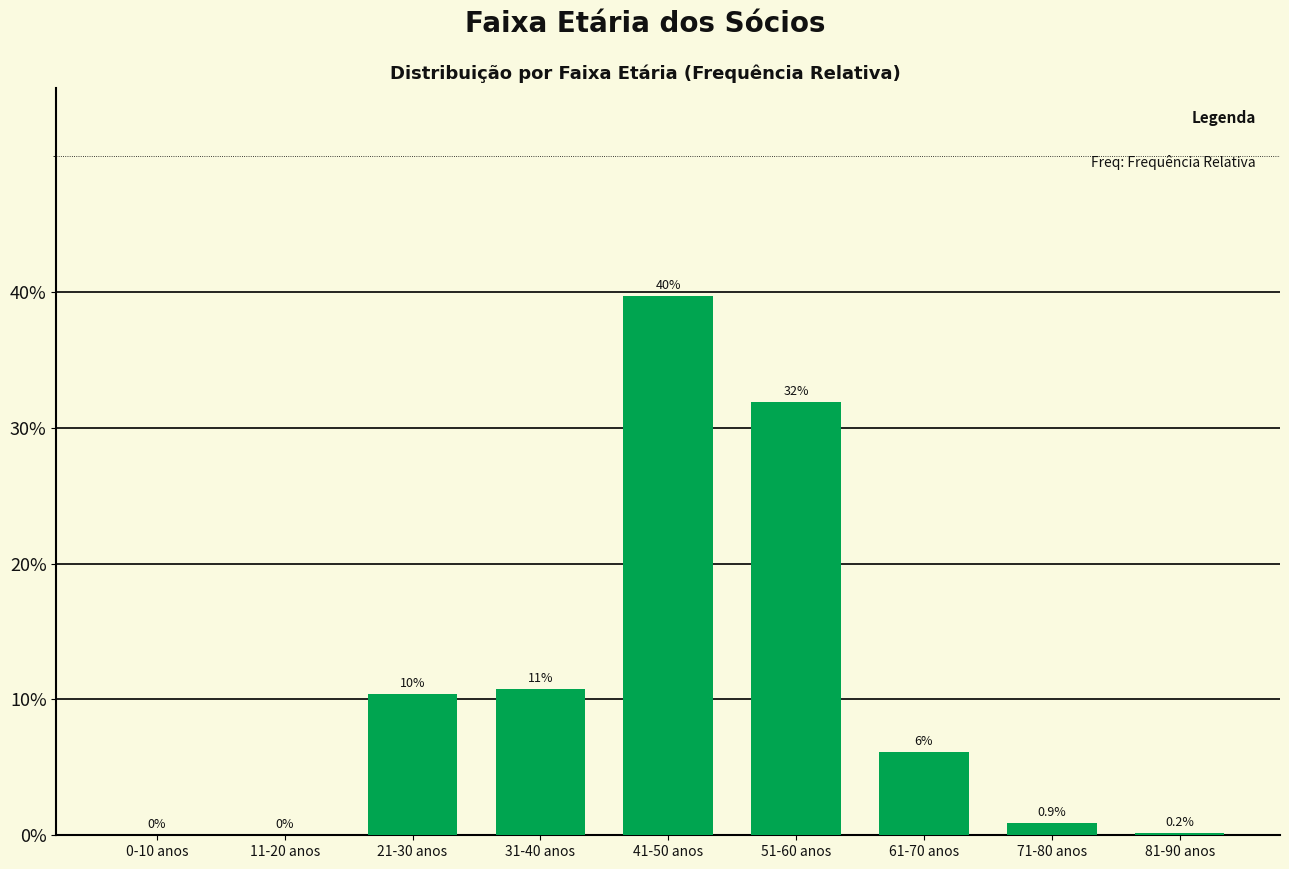

Reading left to right, what are all the values shown in this chart?

0-10 anos=0.0	11-20 anos=0.0	21-30 anos=10.4	31-40 anos=10.8	41-50 anos=39.7	51-60 anos=31.9	61-70 anos=6.1	71-80 anos=0.9	81-90 anos=0.2